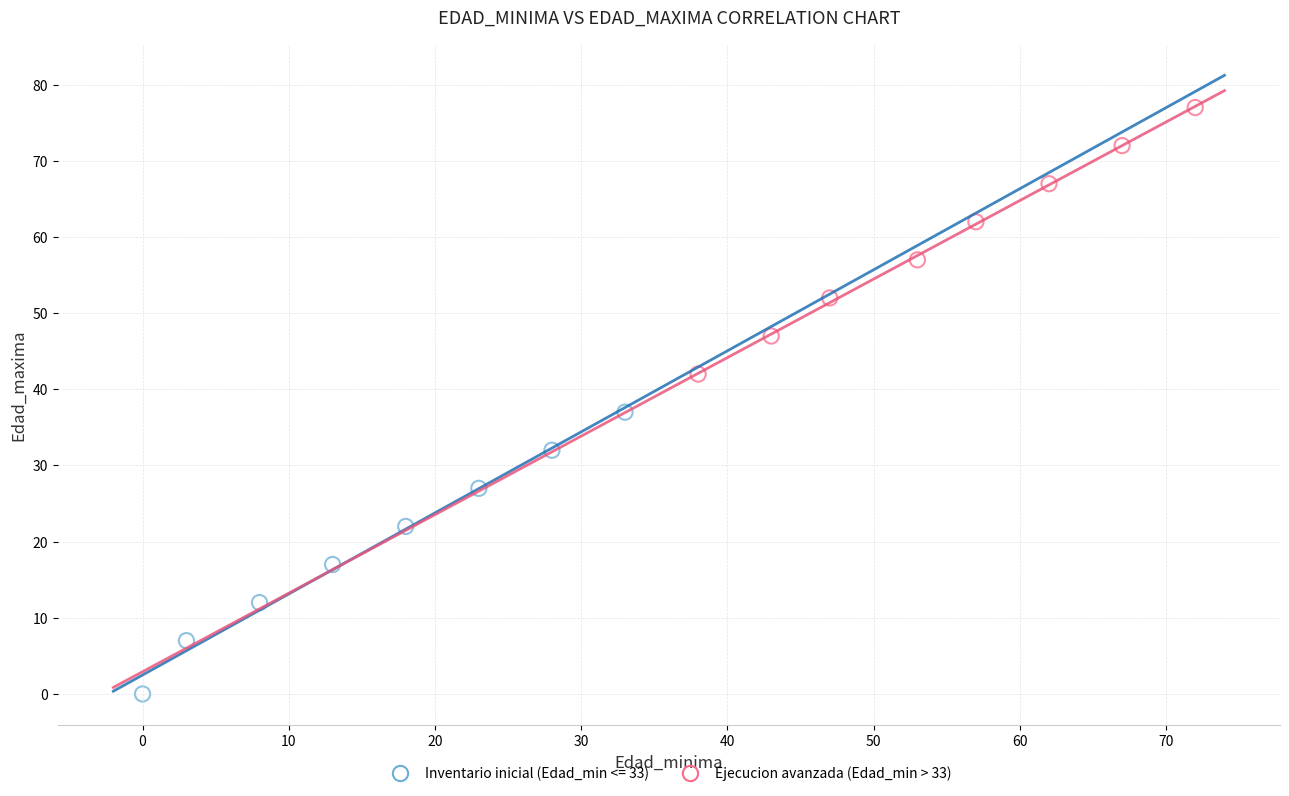

Which series reaches the minimum Y coordinate?

Inventario inicial (Edad_min <= 33)